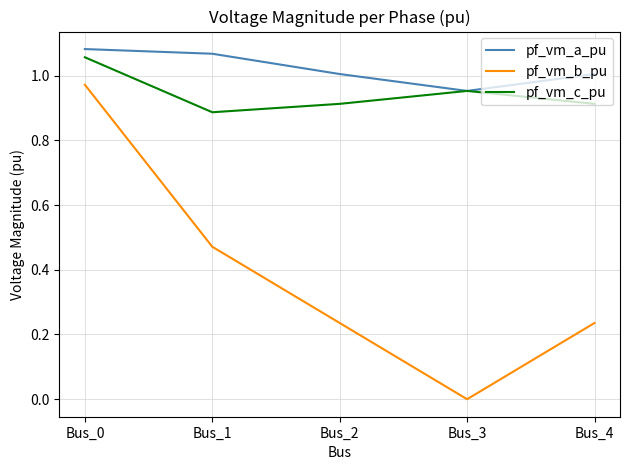

True or false: pf_vm_c_pu has more than 1 interior local peaks.

False